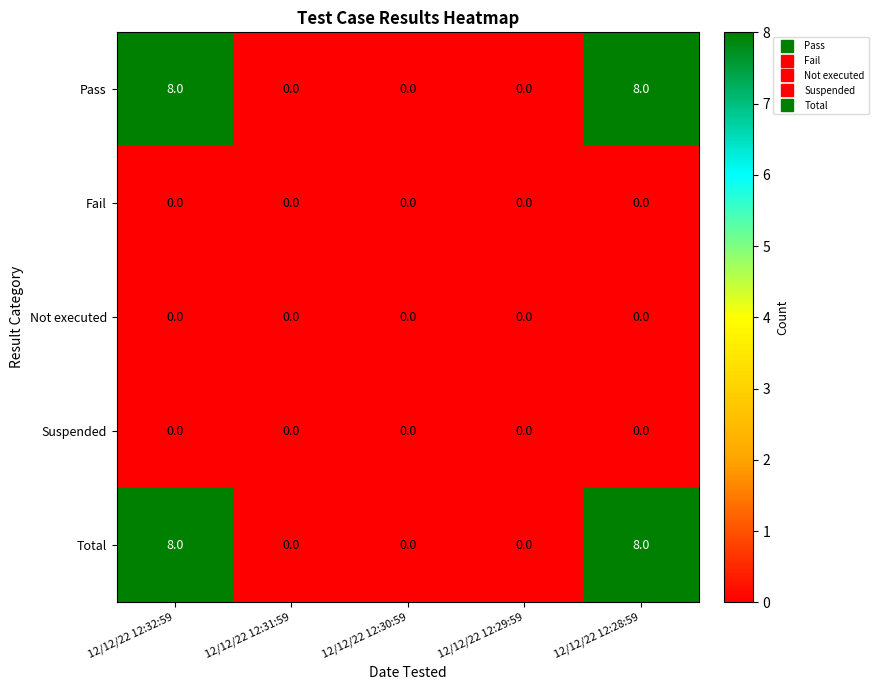

The Suspended series shows 0 at 12/12/22 12:30:59. True or false?

True